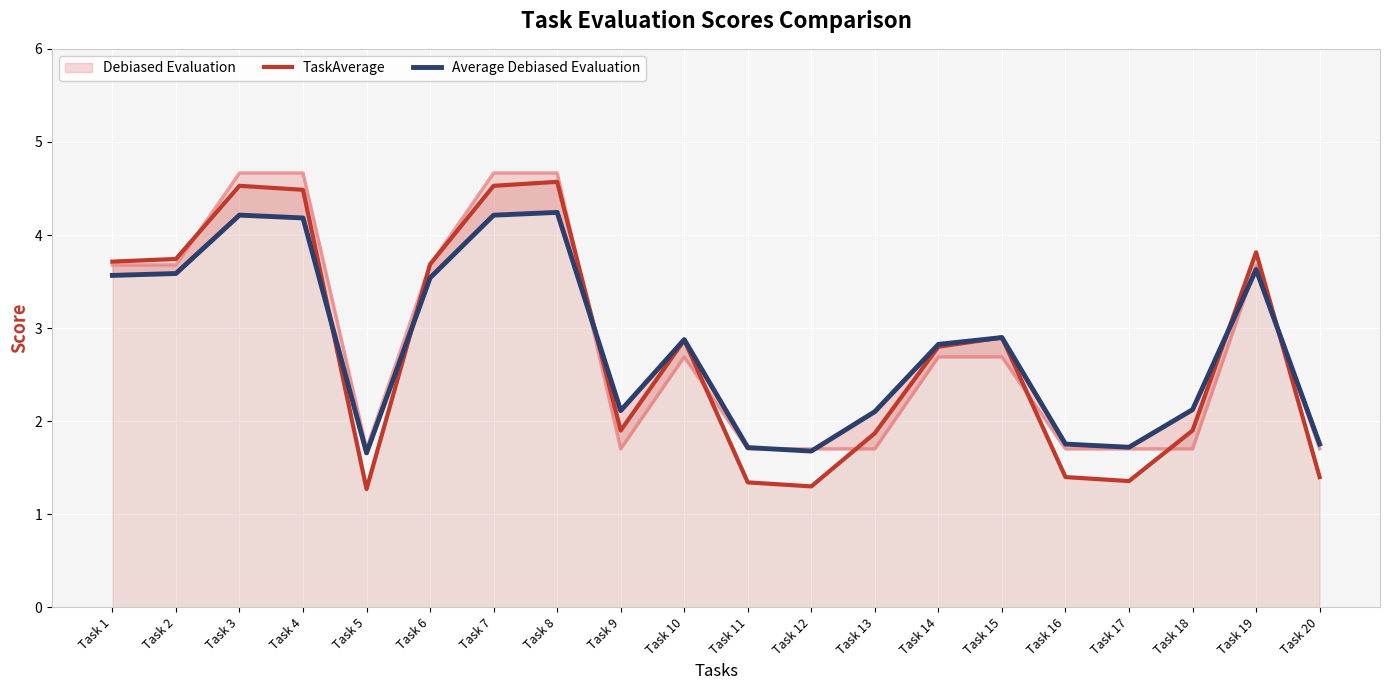

What is the highest value of the TaskAverage series?

4.6